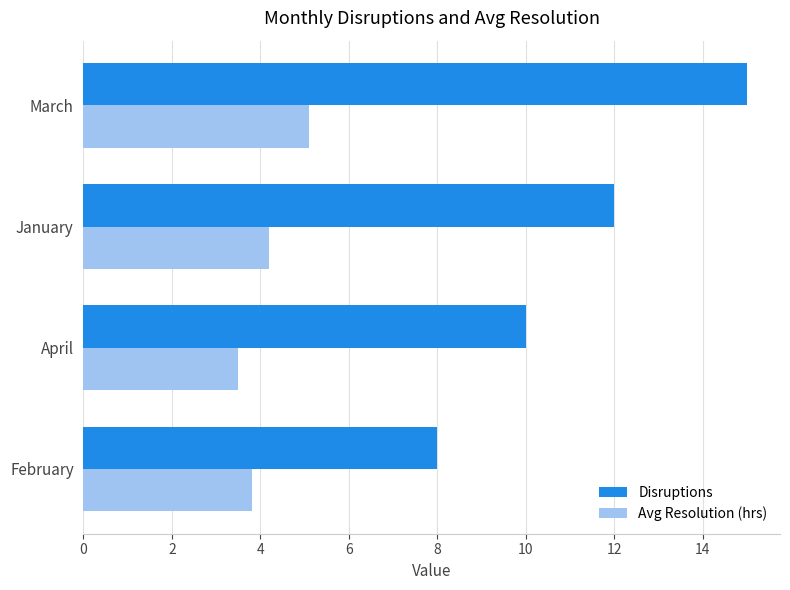

Count the Disruptions values in the range 10 to 15.

3